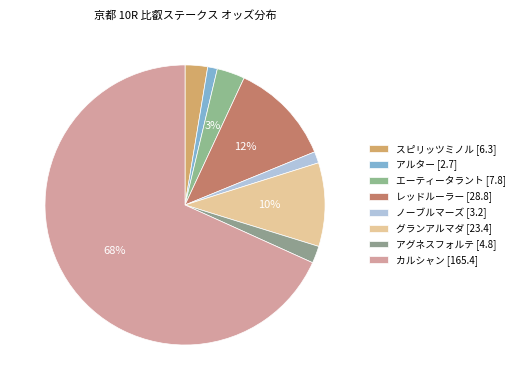

Is there a majority slice in this chart?

Yes